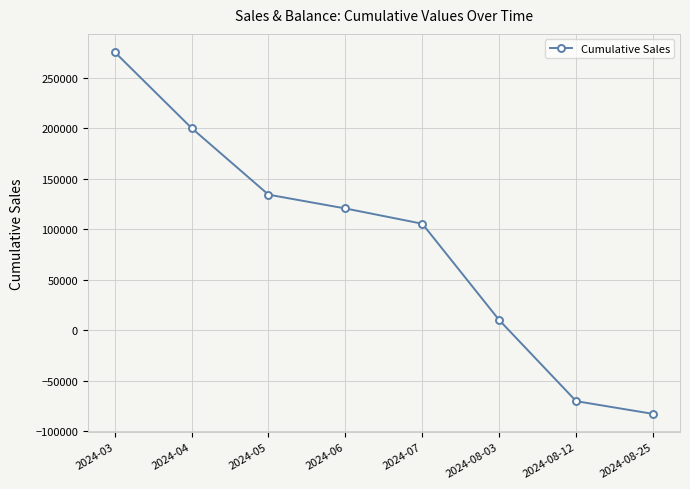

What is the average value?

86792